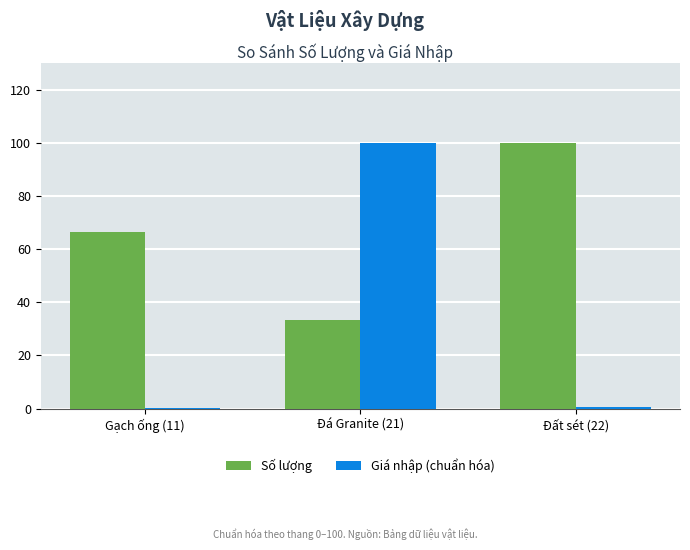

Which series changed the most between Đá Granite (21) and Đất sét (22)?

Giá nhập (chuẩn hóa)